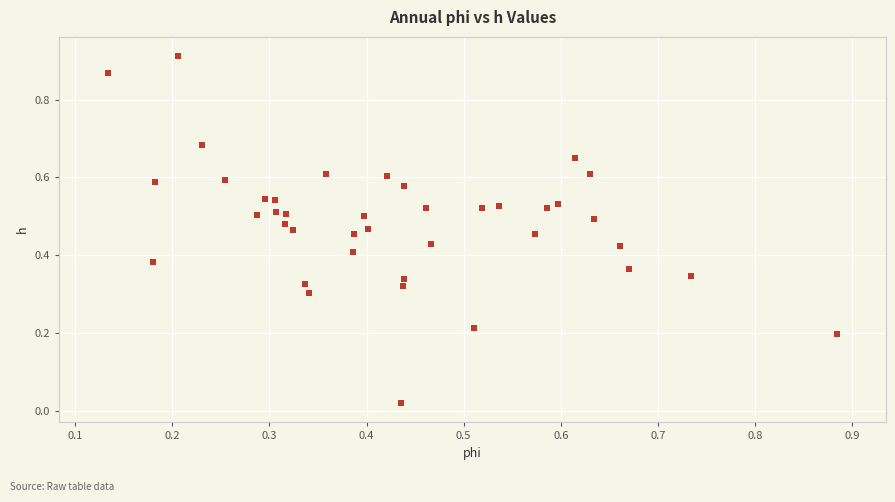

What is the range of X values (max minus min)?

0.8